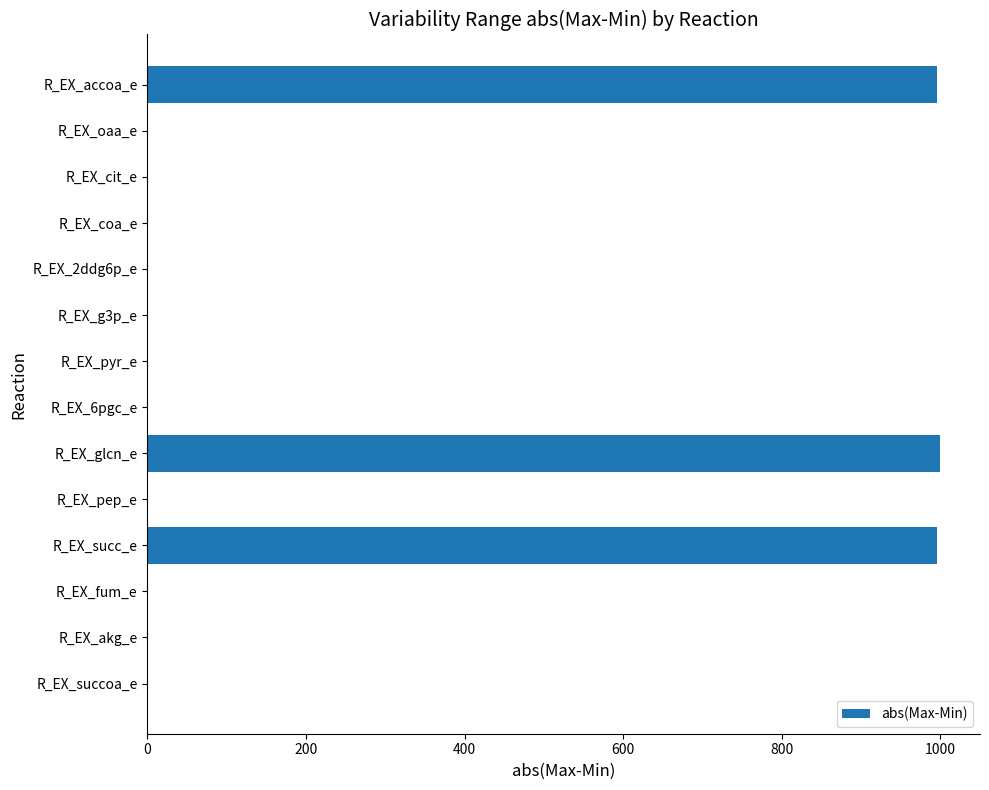

What is the greatest value displayed?

1000.0